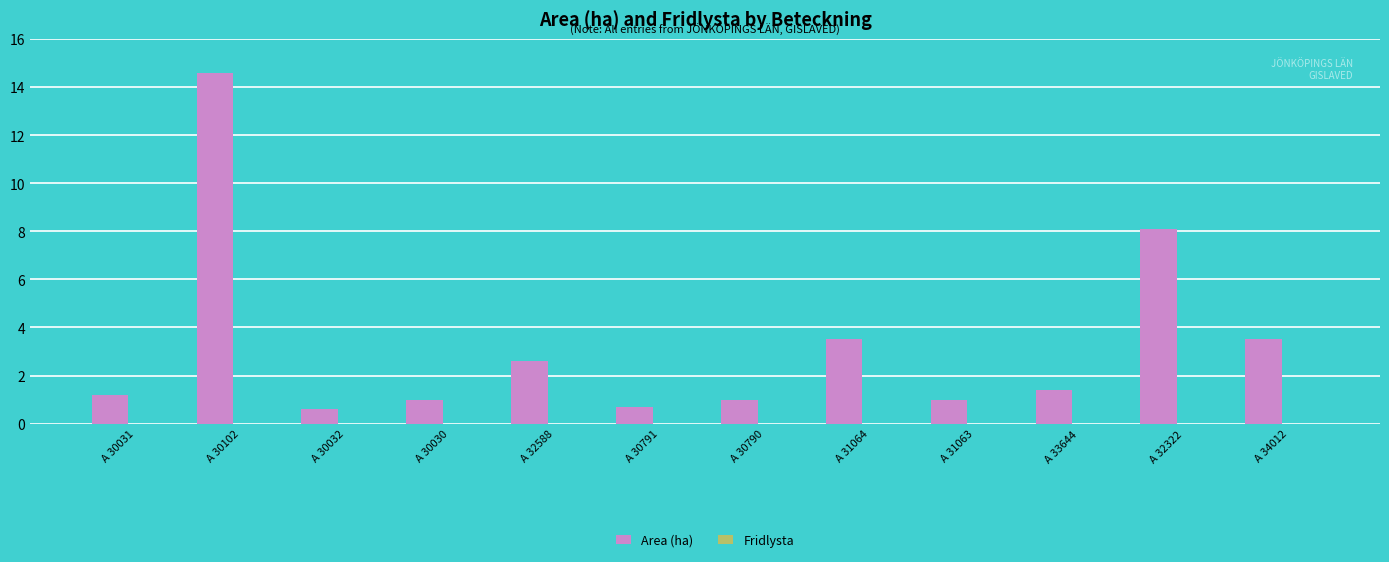

What is the approximate value at A 30031?

1.2